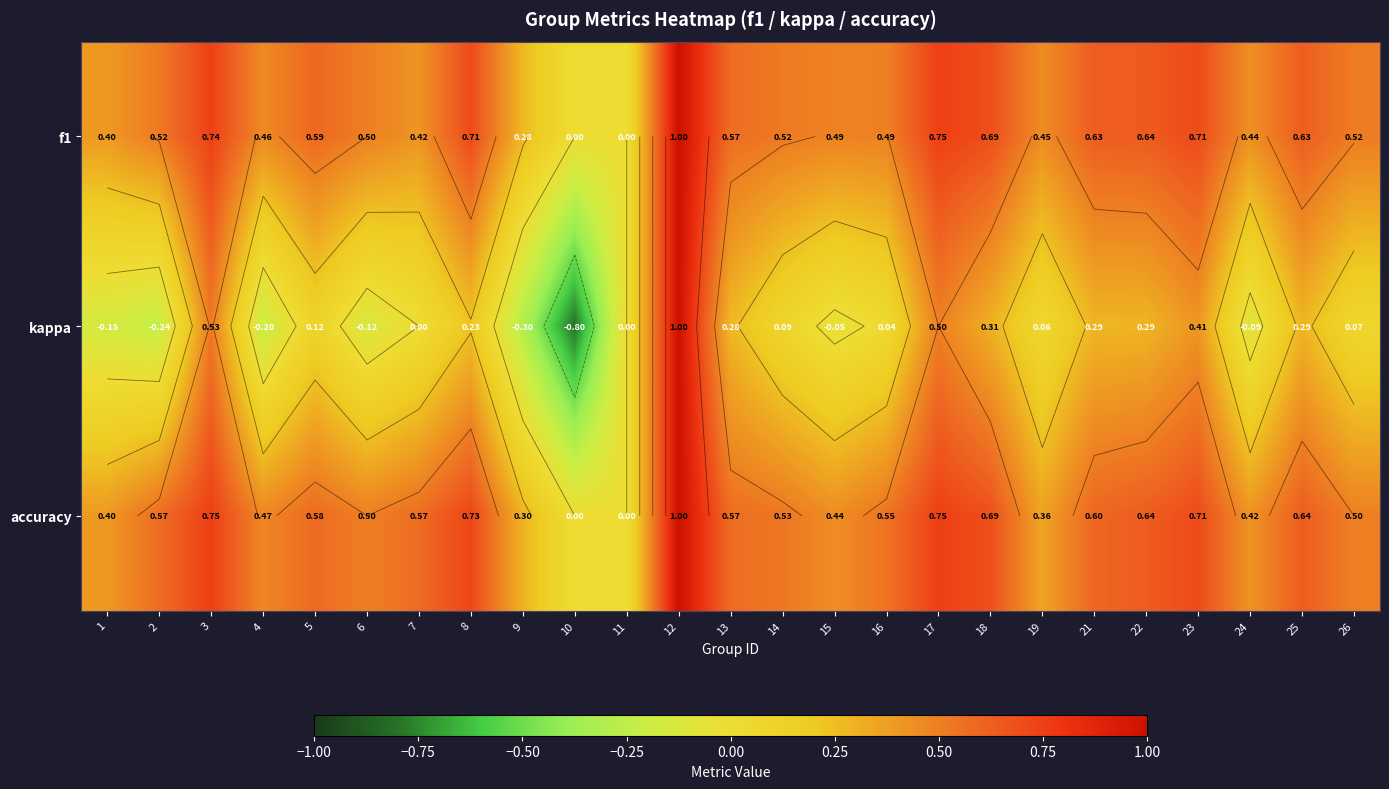

The value of f1 at 12 is 1.0. True or false?

True